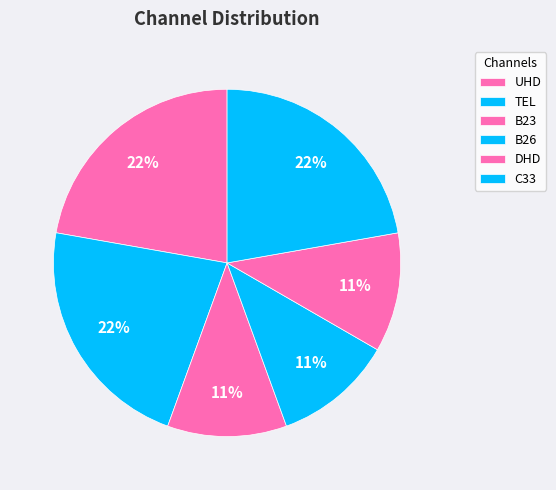

To the nearest percent, what portion does B23 represent?

11%